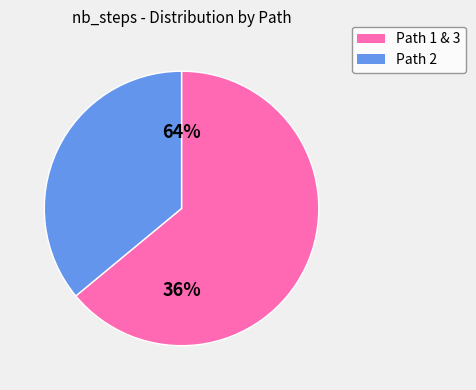

Is the sum of 3 and 2 greater than half?

Yes